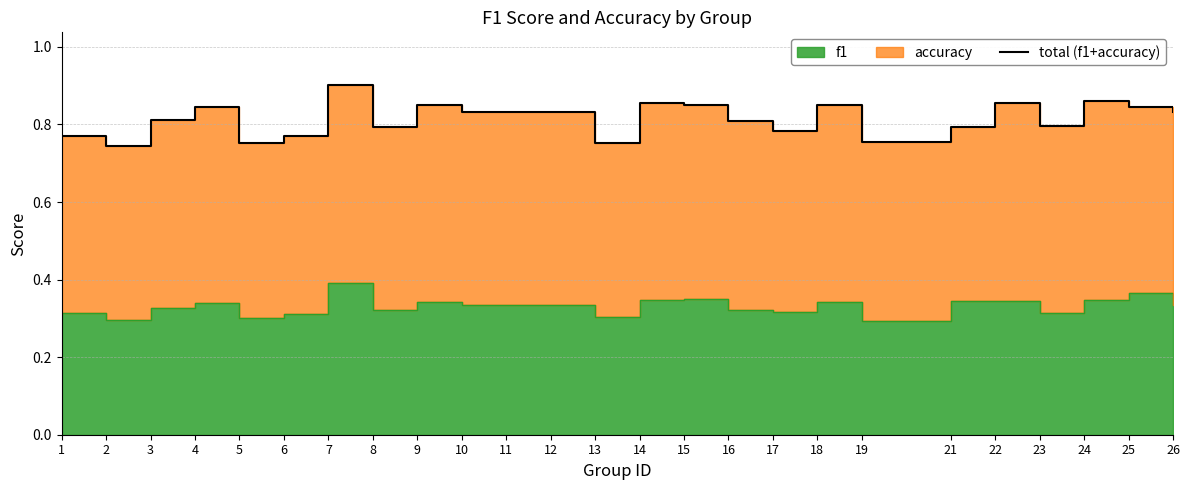

What is the difference between the maximum and second lowest values?

0.1